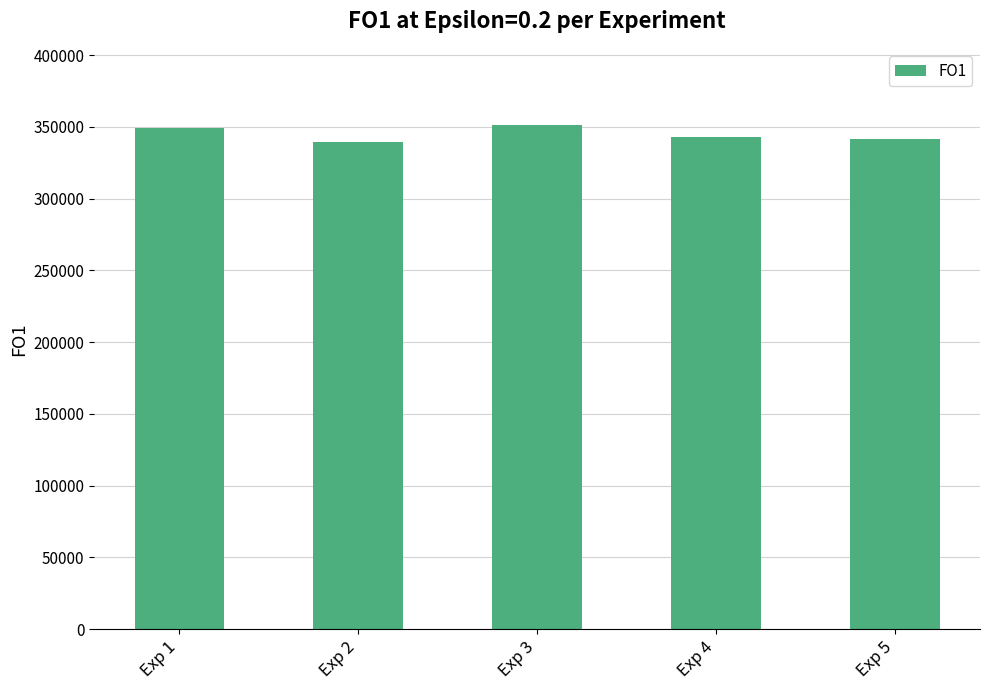

The chart shows a value of 559718 at Exp 2. True or false?

False